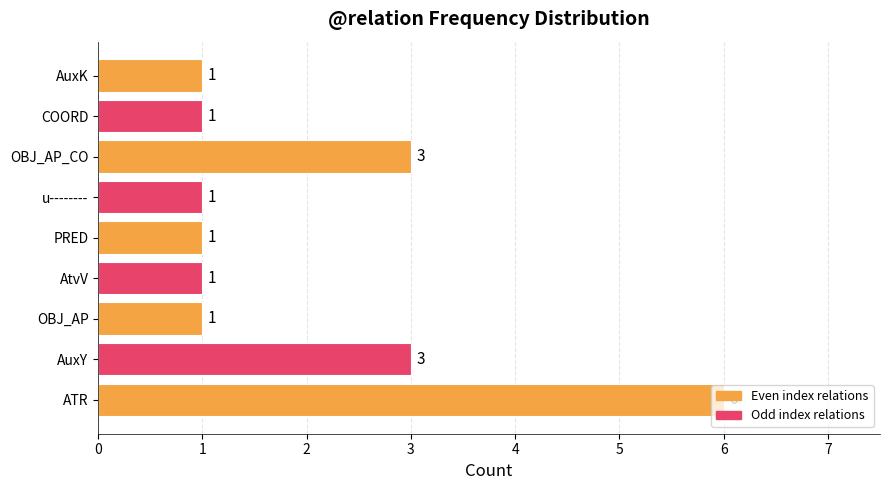

What is the difference between the second highest and second lowest values?

2